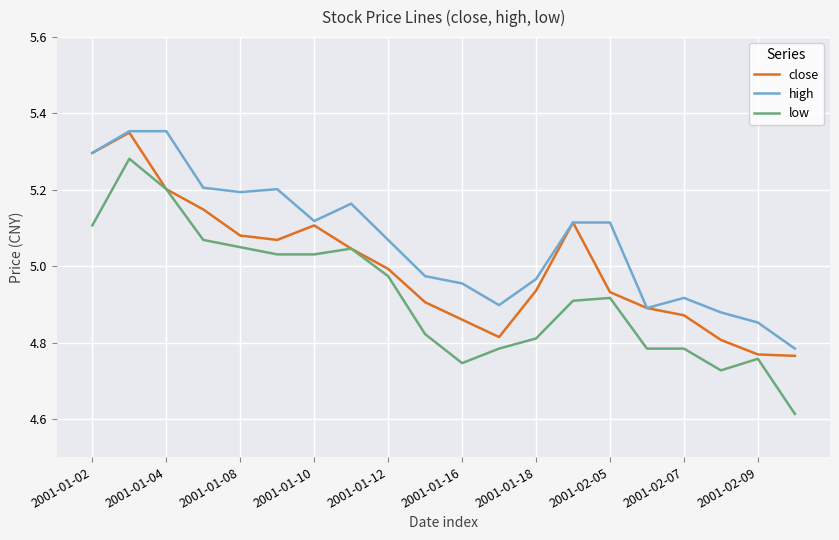

List the series in order of their overall mean, highest first.

high, close, low